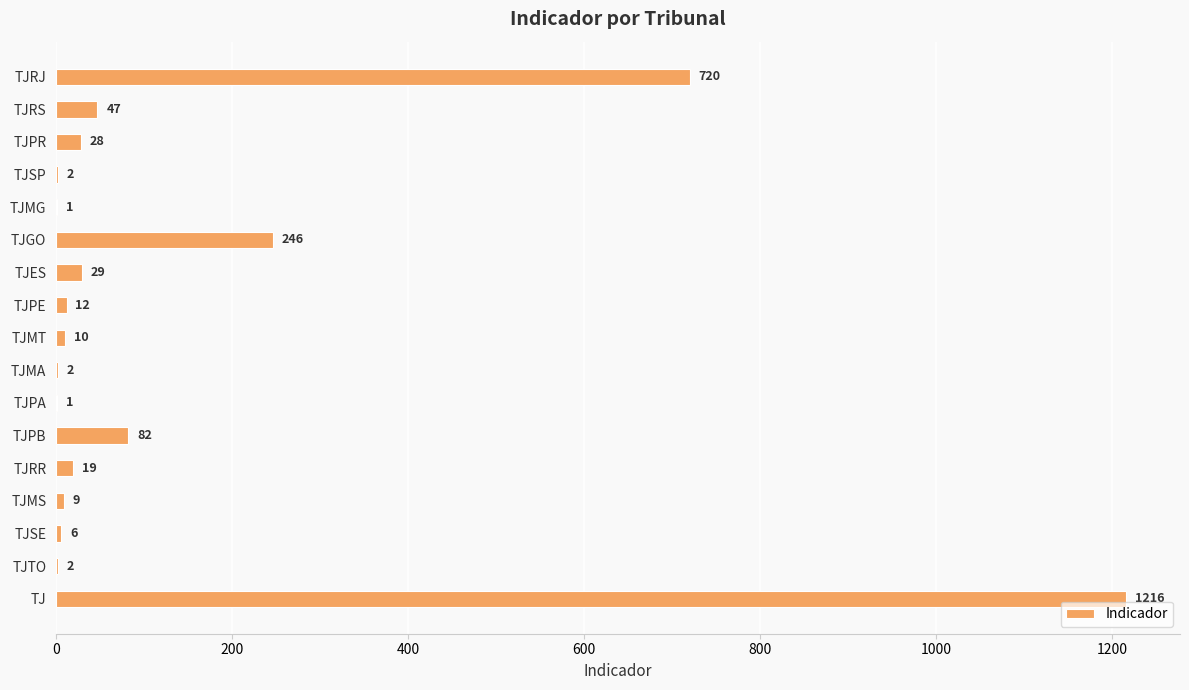

What is the sum of the values at TJ and TJRJ?

1936